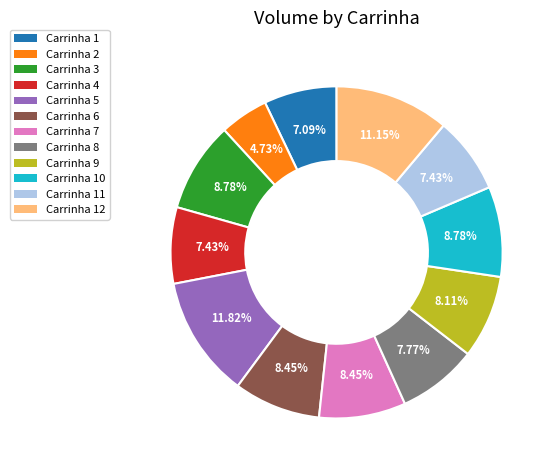

Is there any slice that represents more than half of the pie?

No